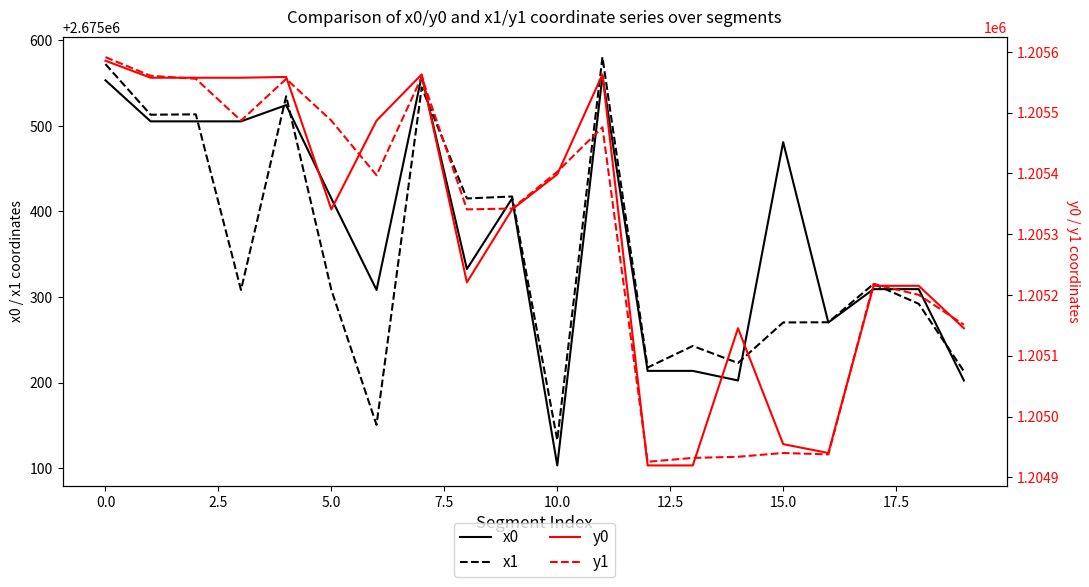

True or false: x1 and y0 intersect in this chart.

False